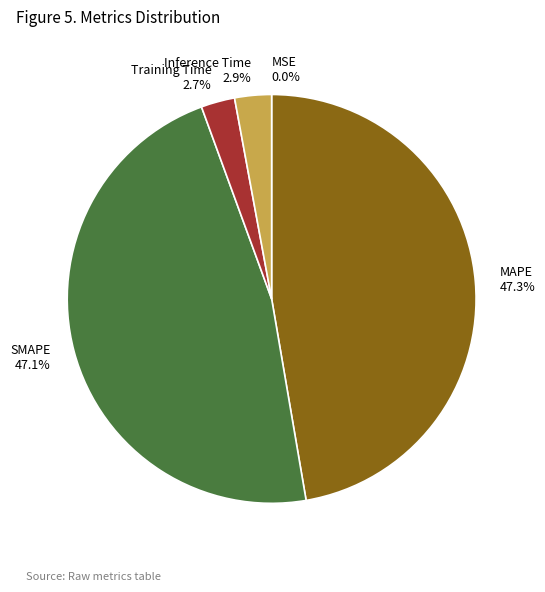

Between SMAPE and Inference Time, which is larger?

SMAPE